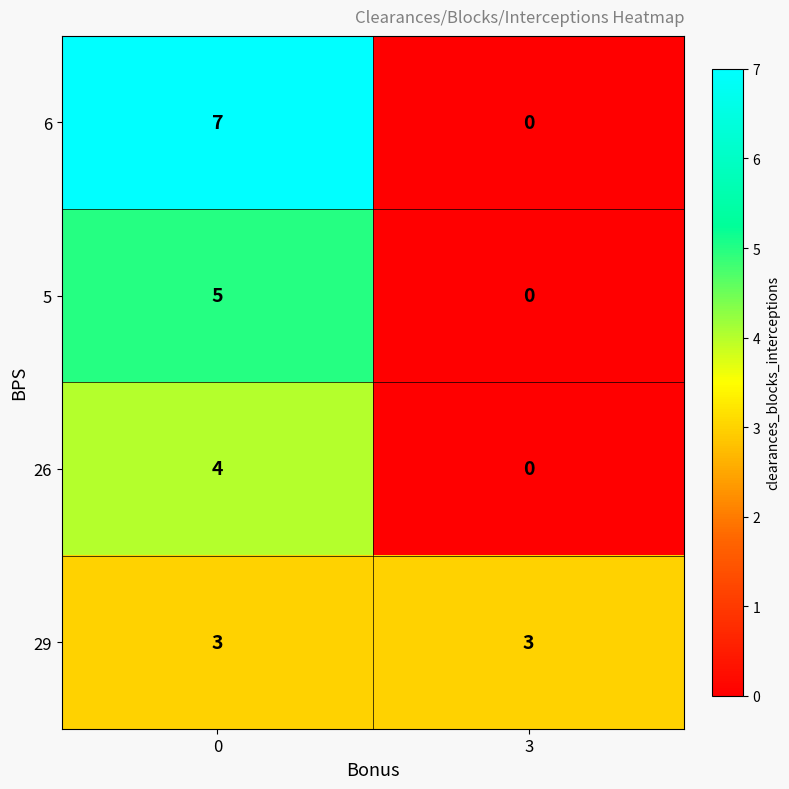

What is the total value across all series at 0?

19